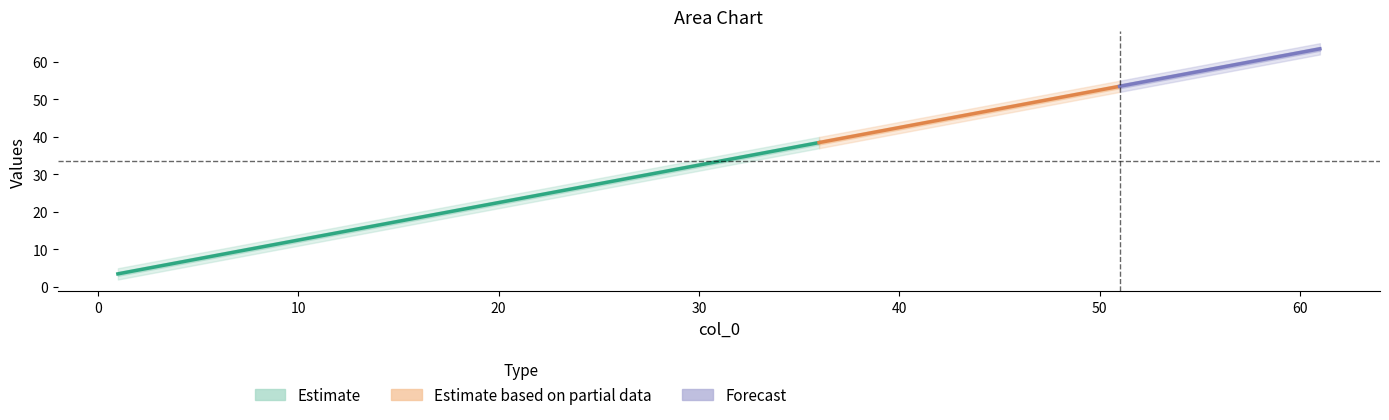

True or false: col_2 has more than 1 points higher than both neighbors.

False